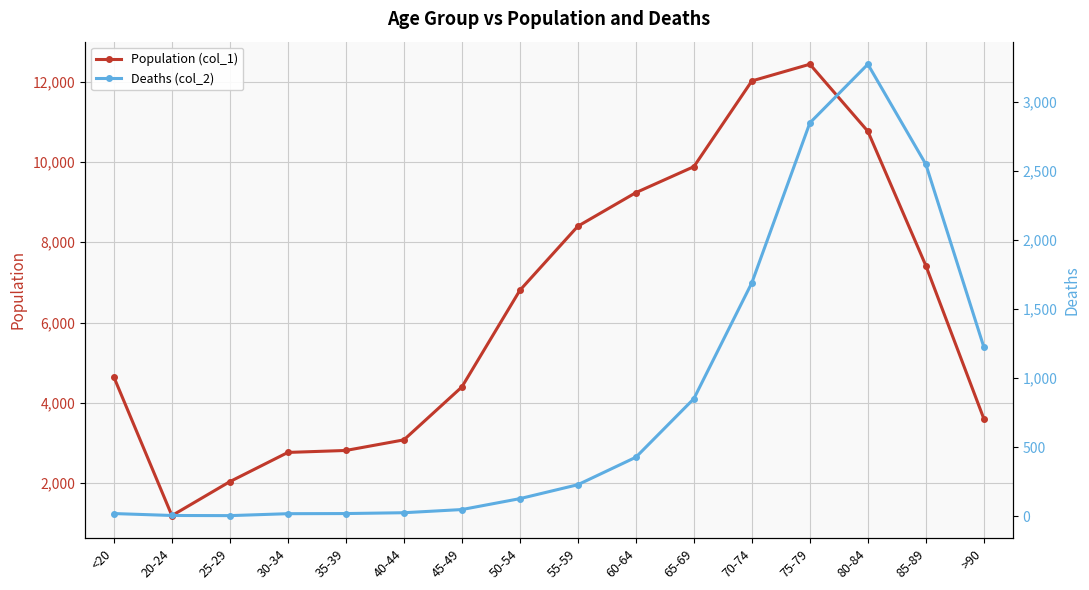

Where is the first local maximum for Deaths (col_2)?

80-84